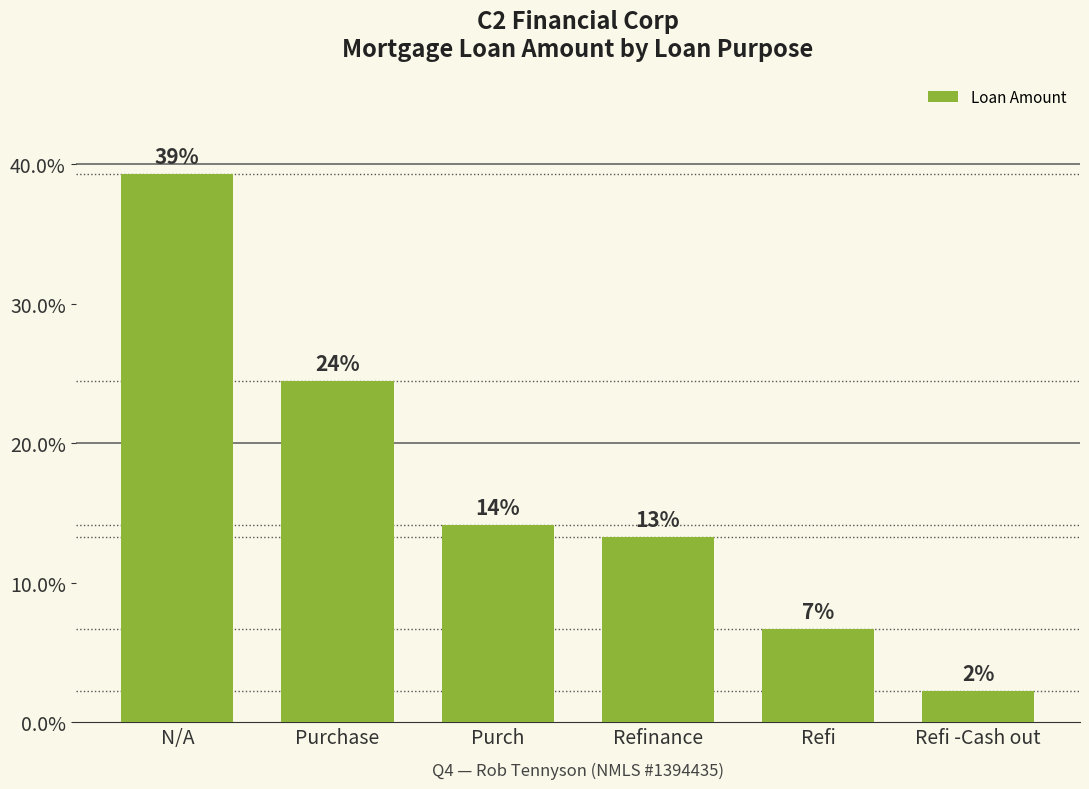

Are the bars horizontal?

No